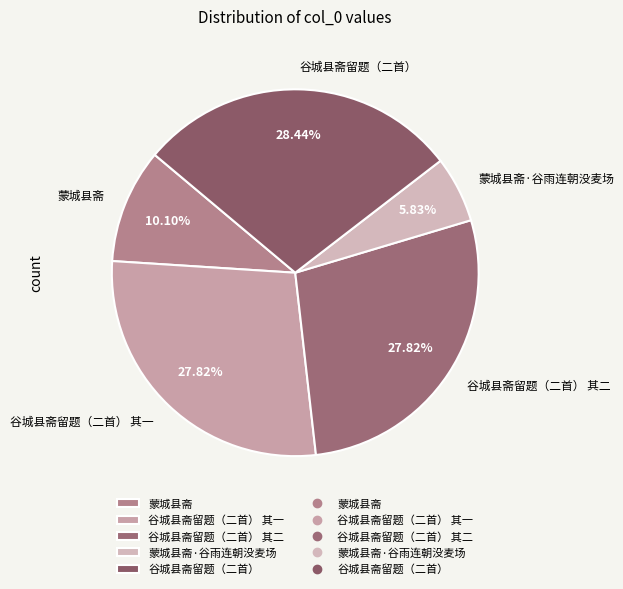

To the nearest percent, what is the difference between the largest and smallest slice percentages?

23%